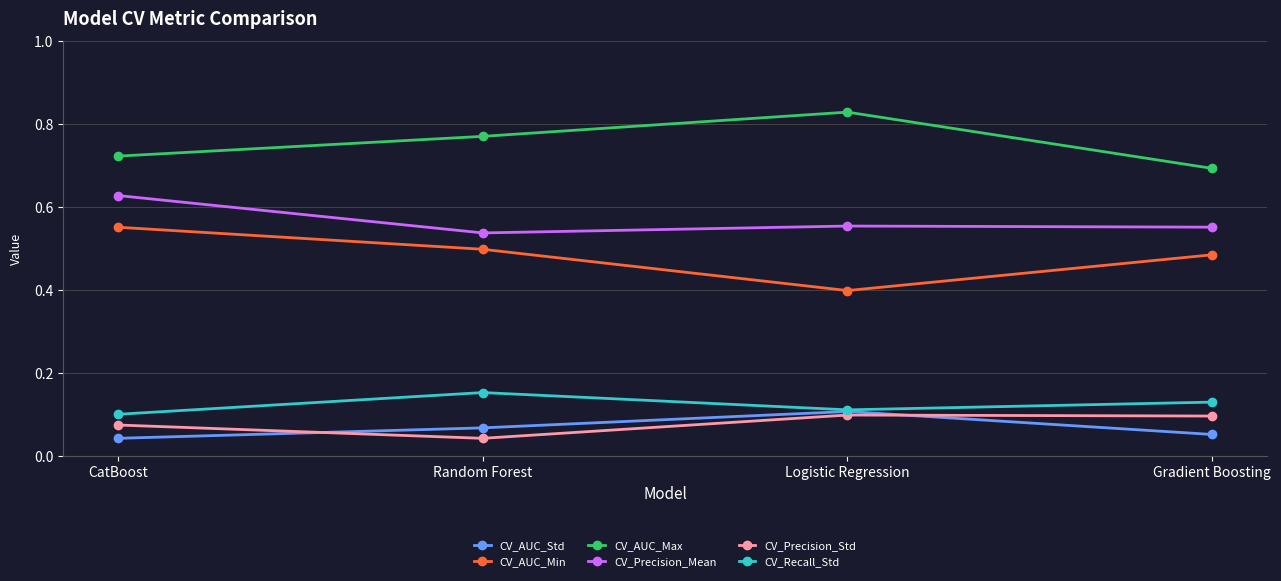

Does the chart have visible grid lines?

Yes